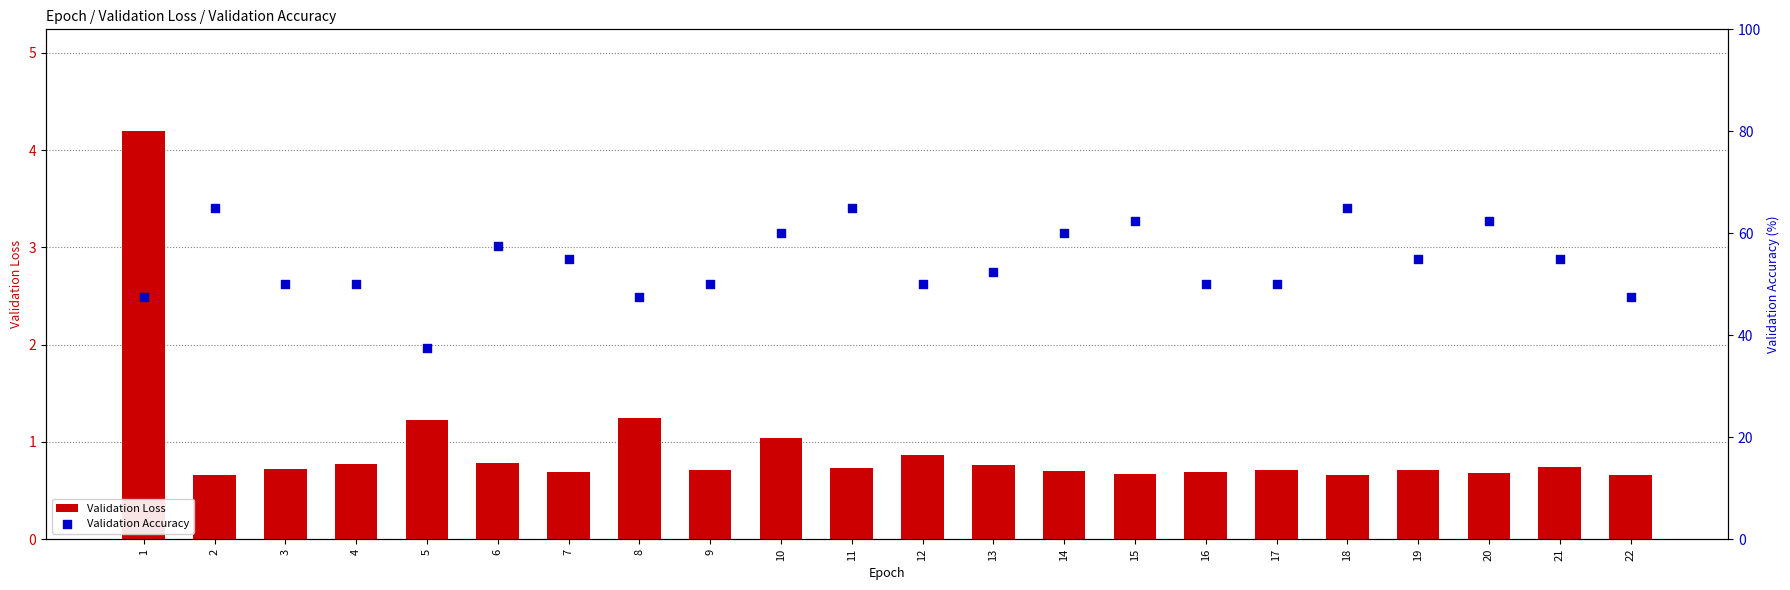

Which series contains the lowest Y value?

Validation Loss